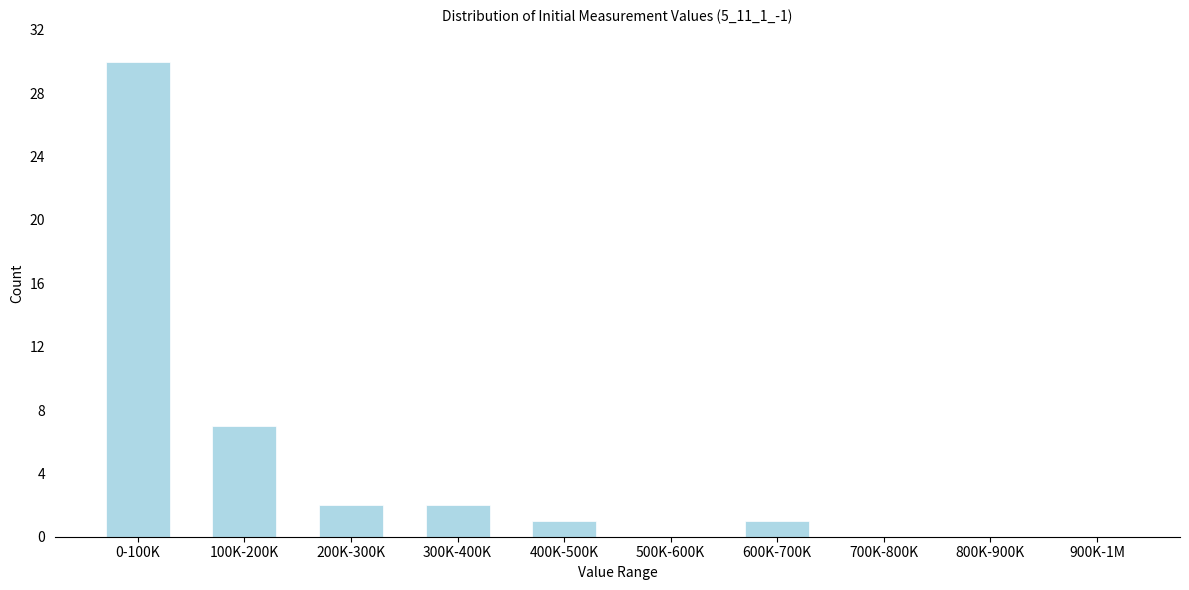

What is the sum of all values?

43